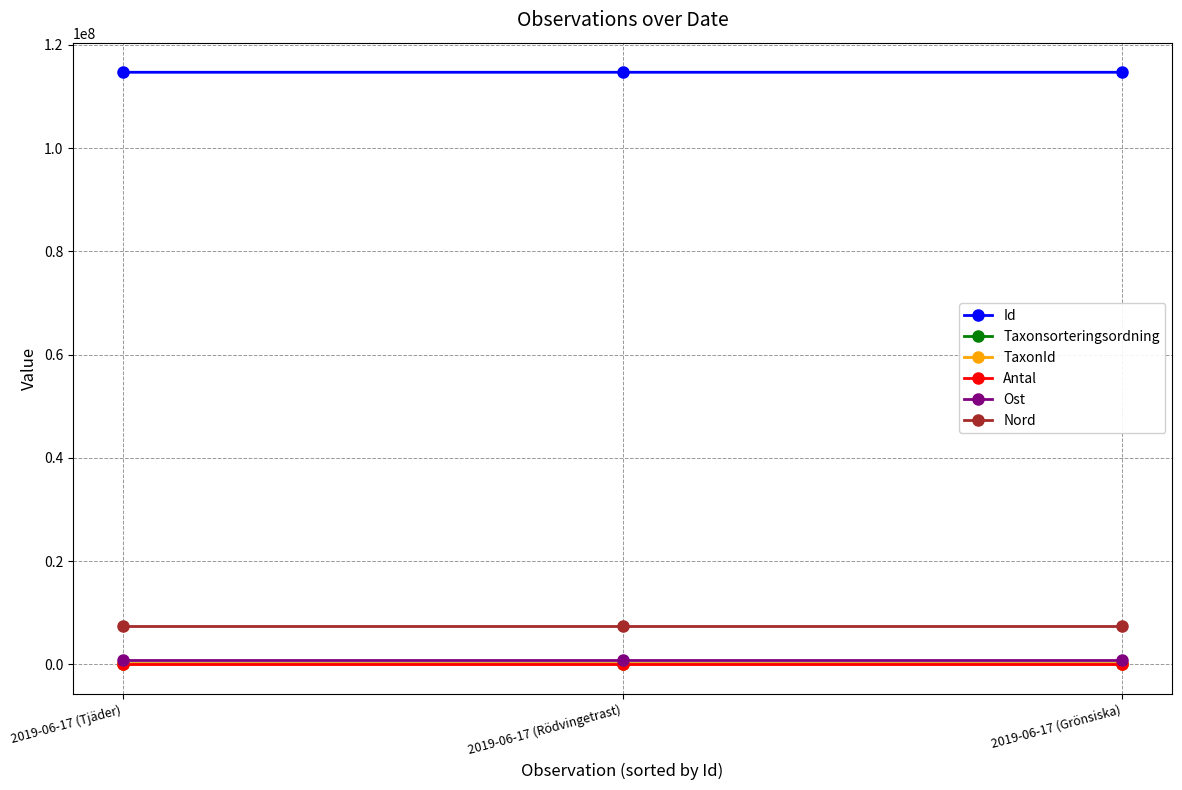

What is the sum of all Taxonsorteringsordning values?

172074